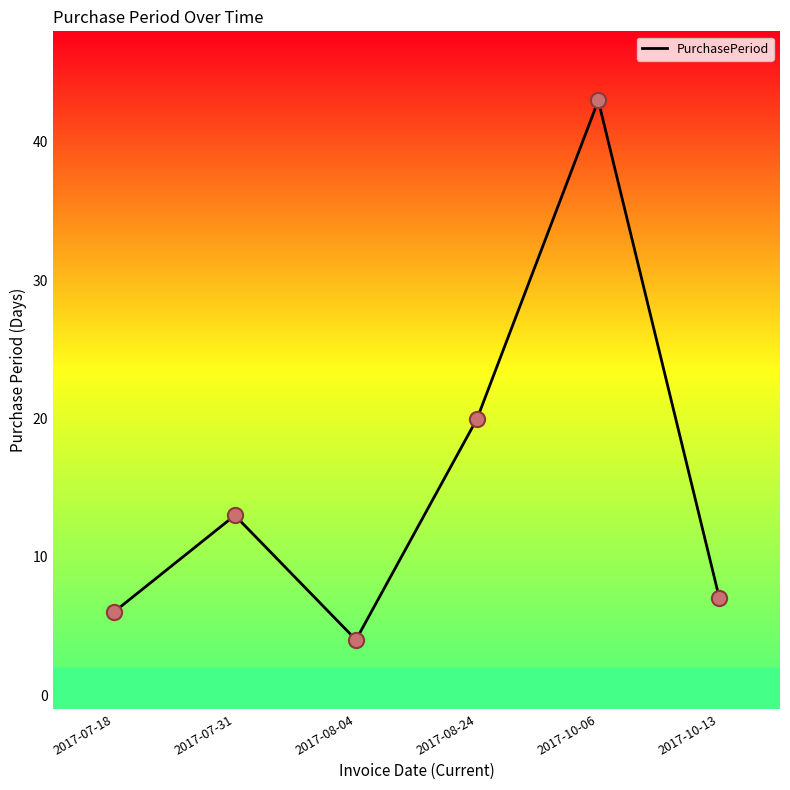

What is the change in value from 2017-07-18 to 2017-08-04?

-2